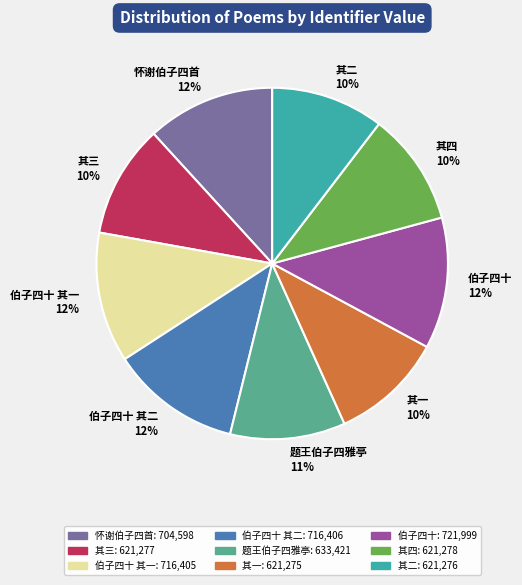

How many segments does this pie chart have?

9